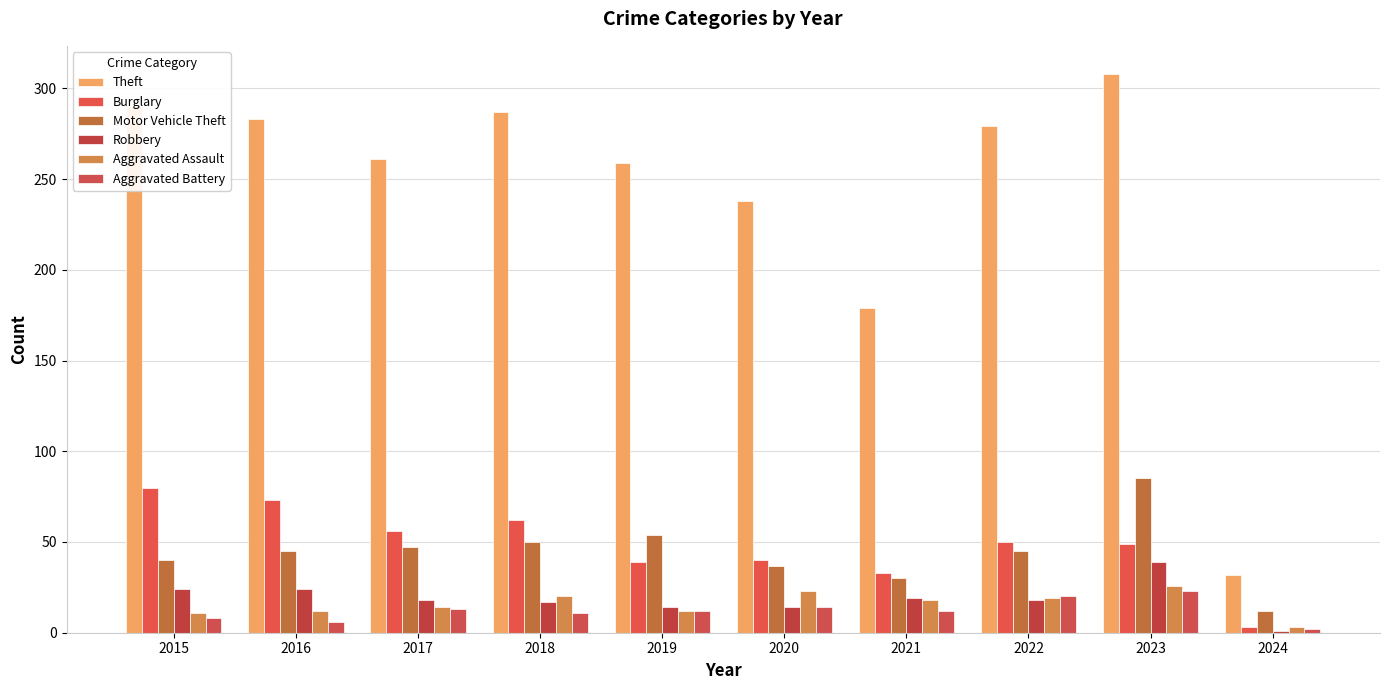

What is the average value of the Aggravated Assault series?

16